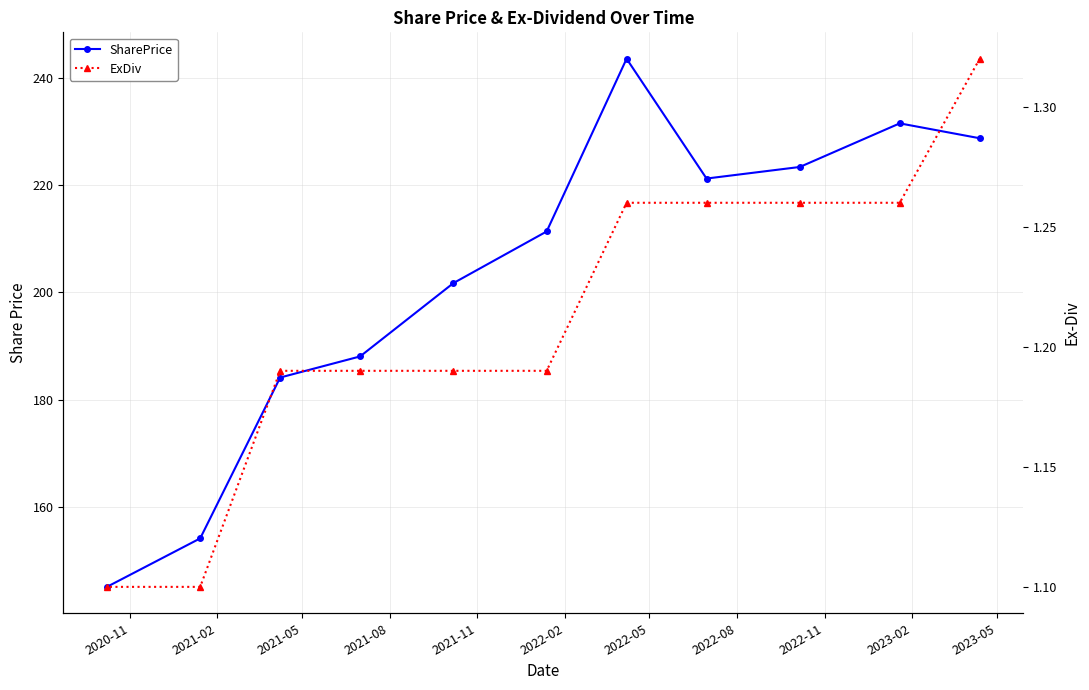

List the series in order of their peak value, highest first.

SharePrice, ExDiv